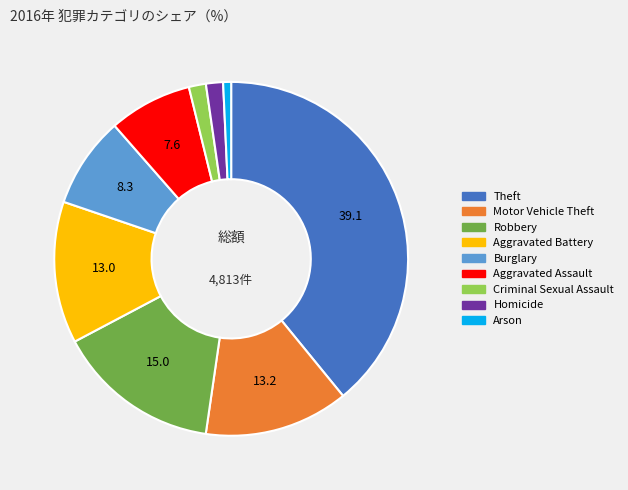

Between Arson and Theft, which is larger?

Theft